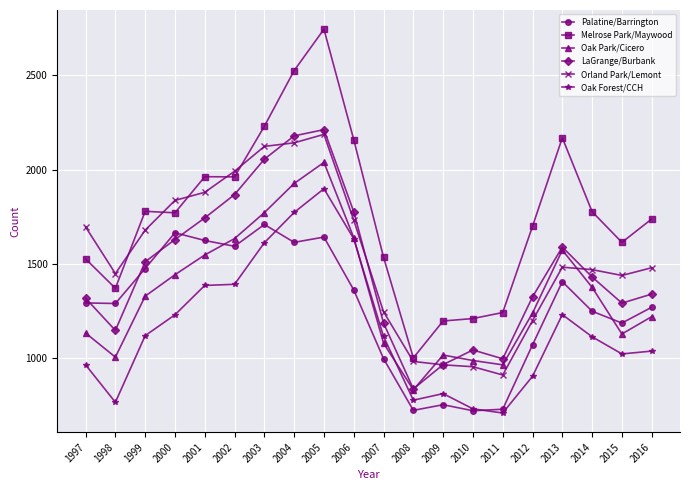

How many data points in LaGrange/Burbank are less than 1429?

10